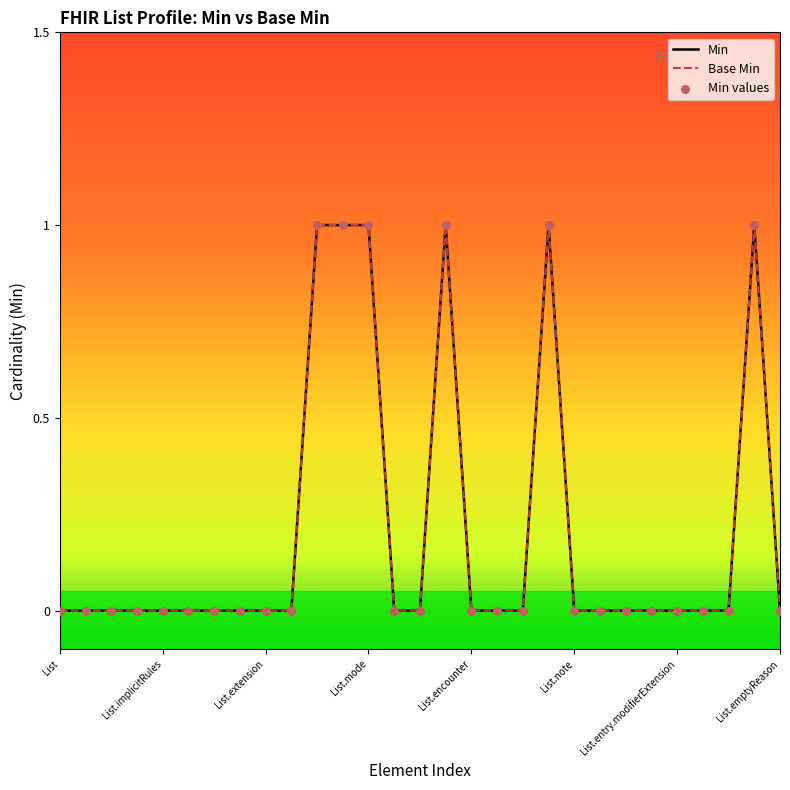

Is the value of Min at 13 greater than the value of Base Min at List.entry.modifierExtension?

No